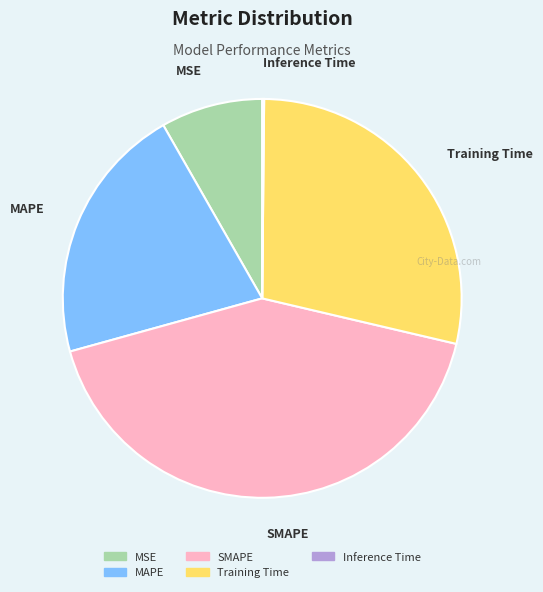

The MAPE slice represents 21% of the pie. True or false?

True